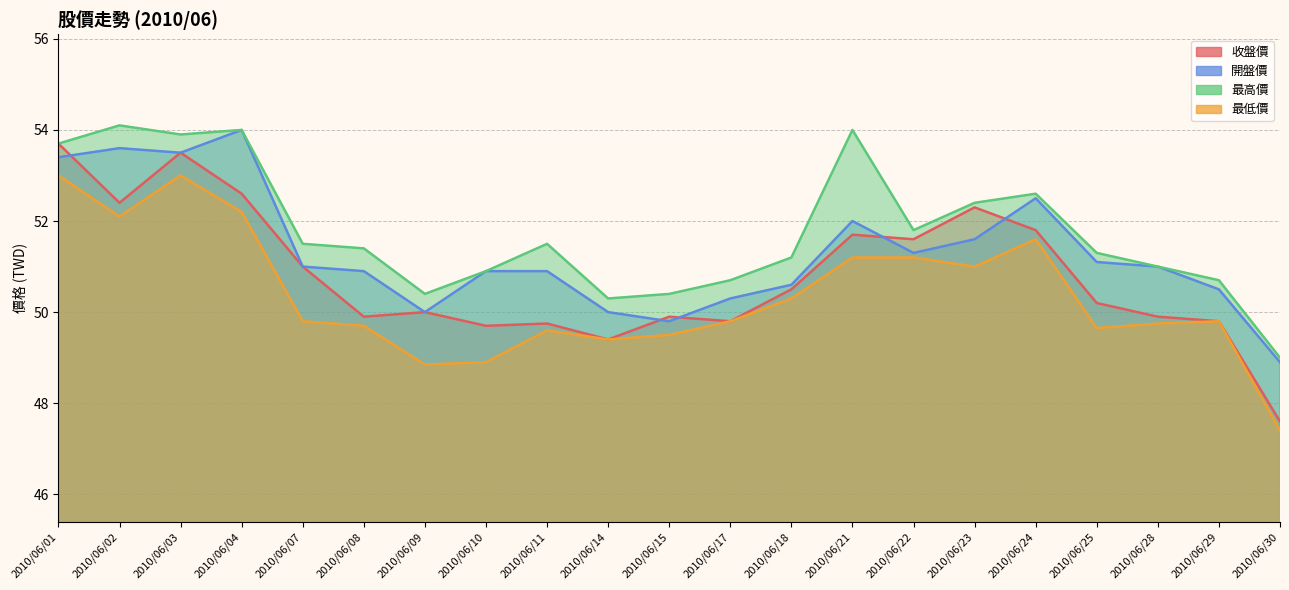

At which label is 最高價 closest to 51?

2010/06/28